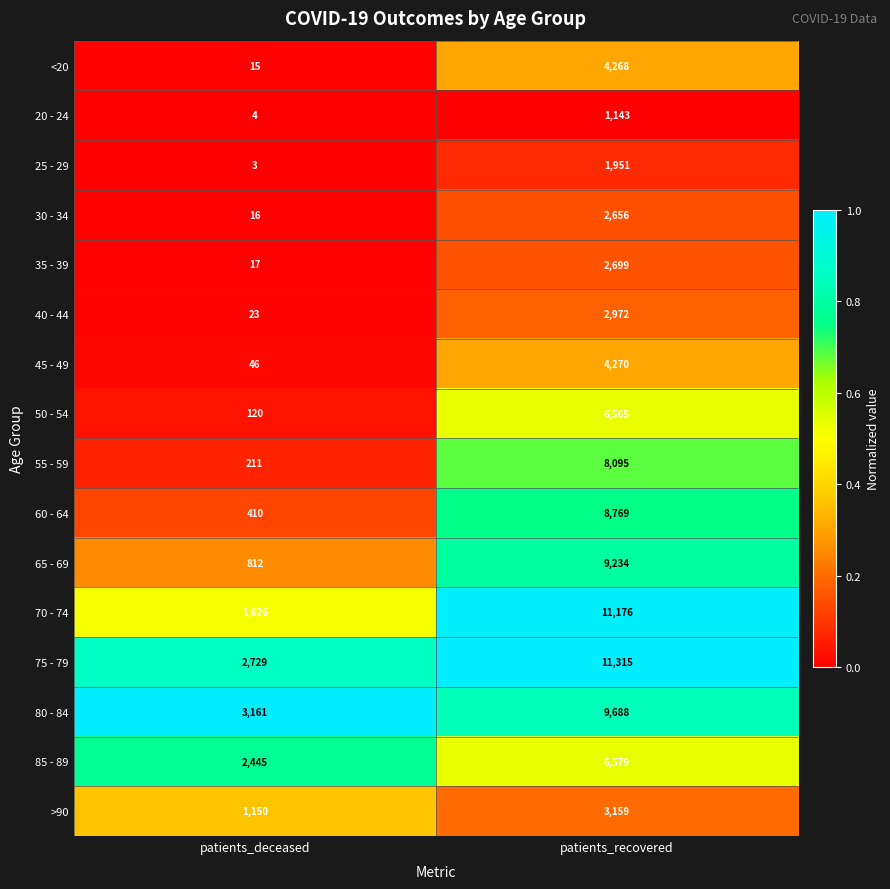

What is the average value of the 75 - 79 series?

7022